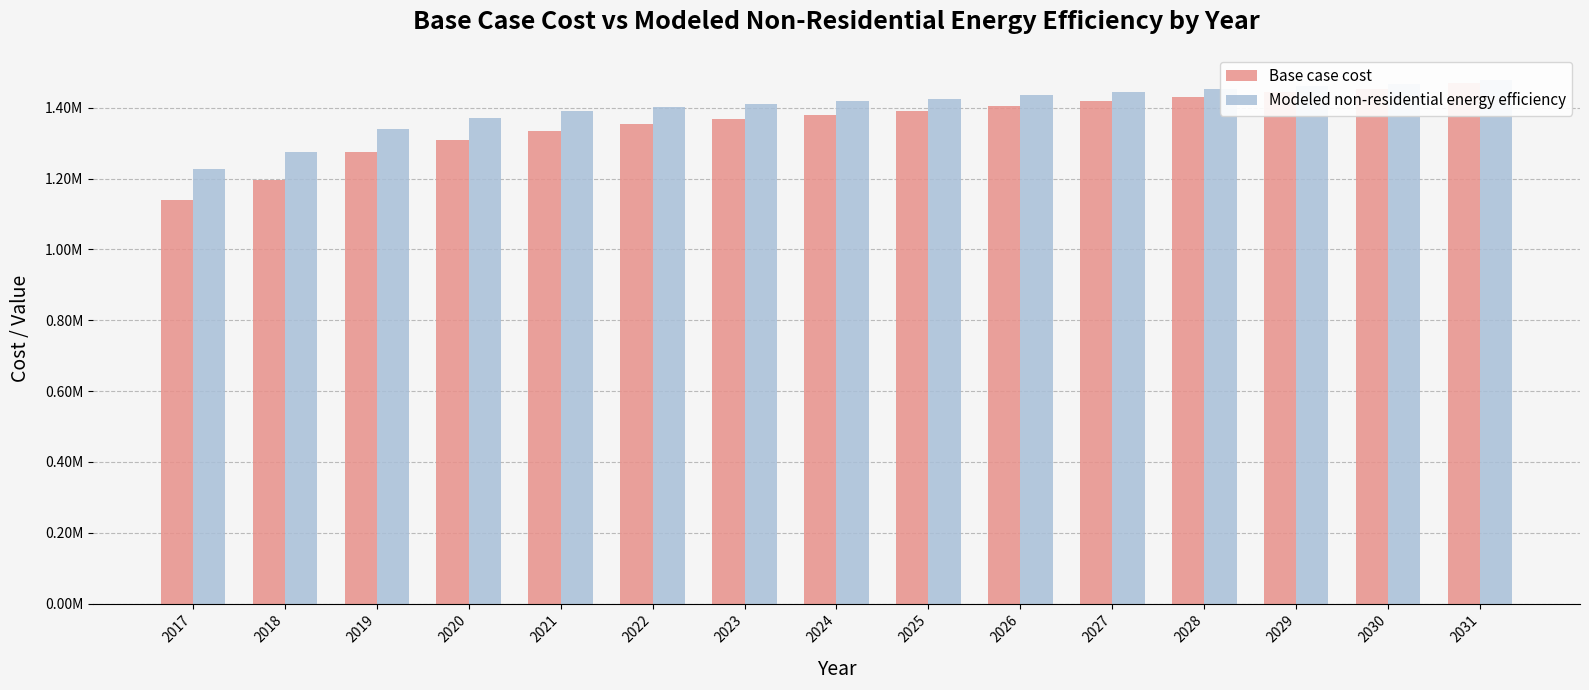

Is the value of Modeled non-residential energy efficiency at 2018 greater than the value of Base case cost at 2024?

No